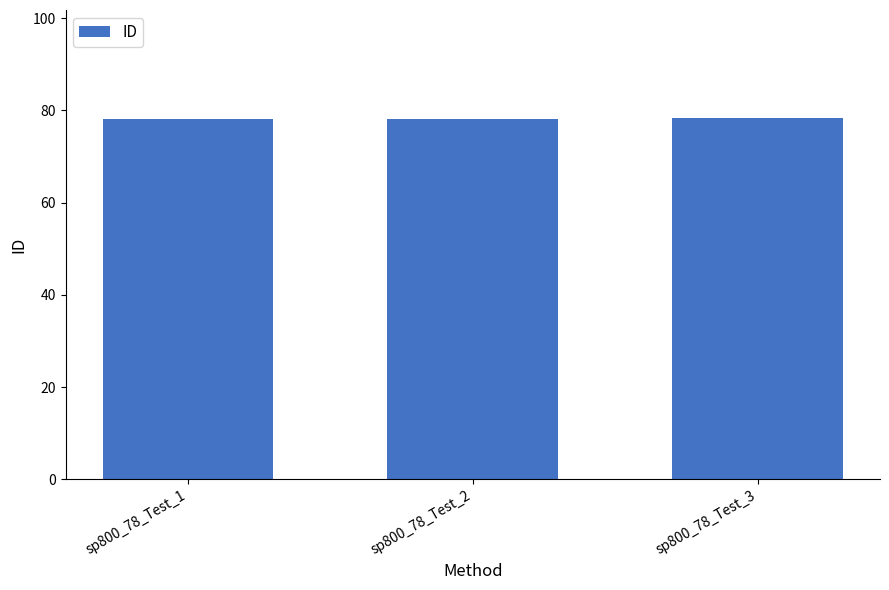

What is the change in value from sp800_78_Test_1 to sp800_78_Test_3?

+0.2